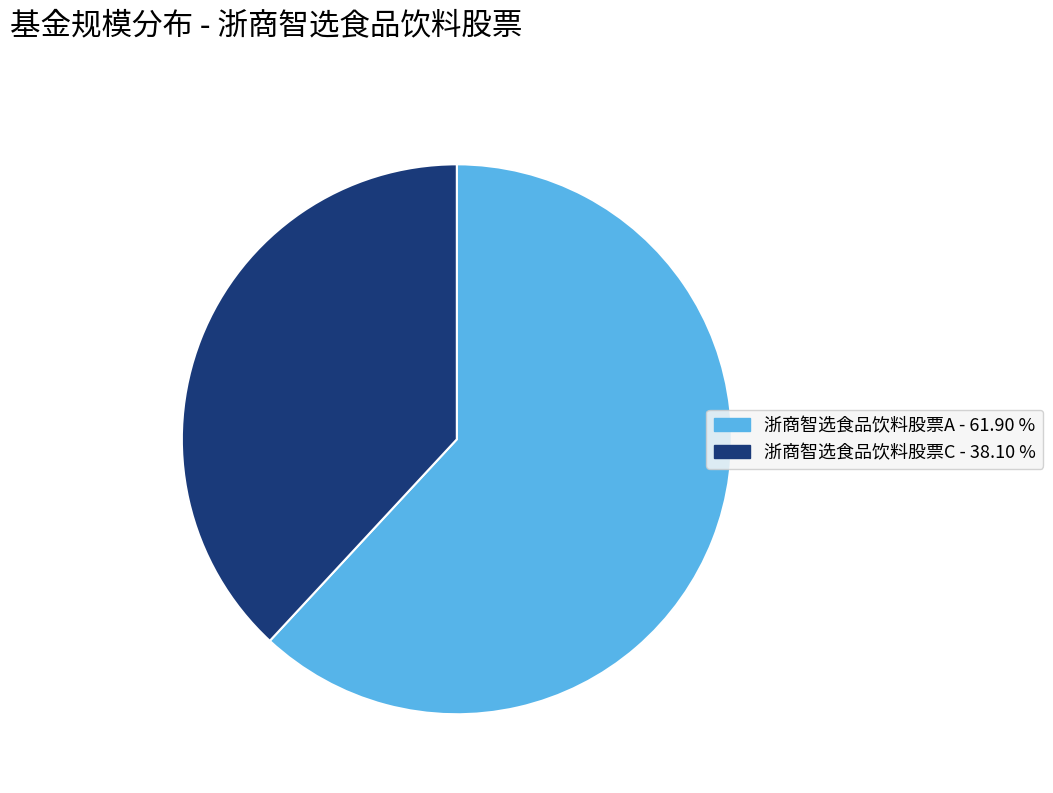

How many slices are in this pie chart?

2